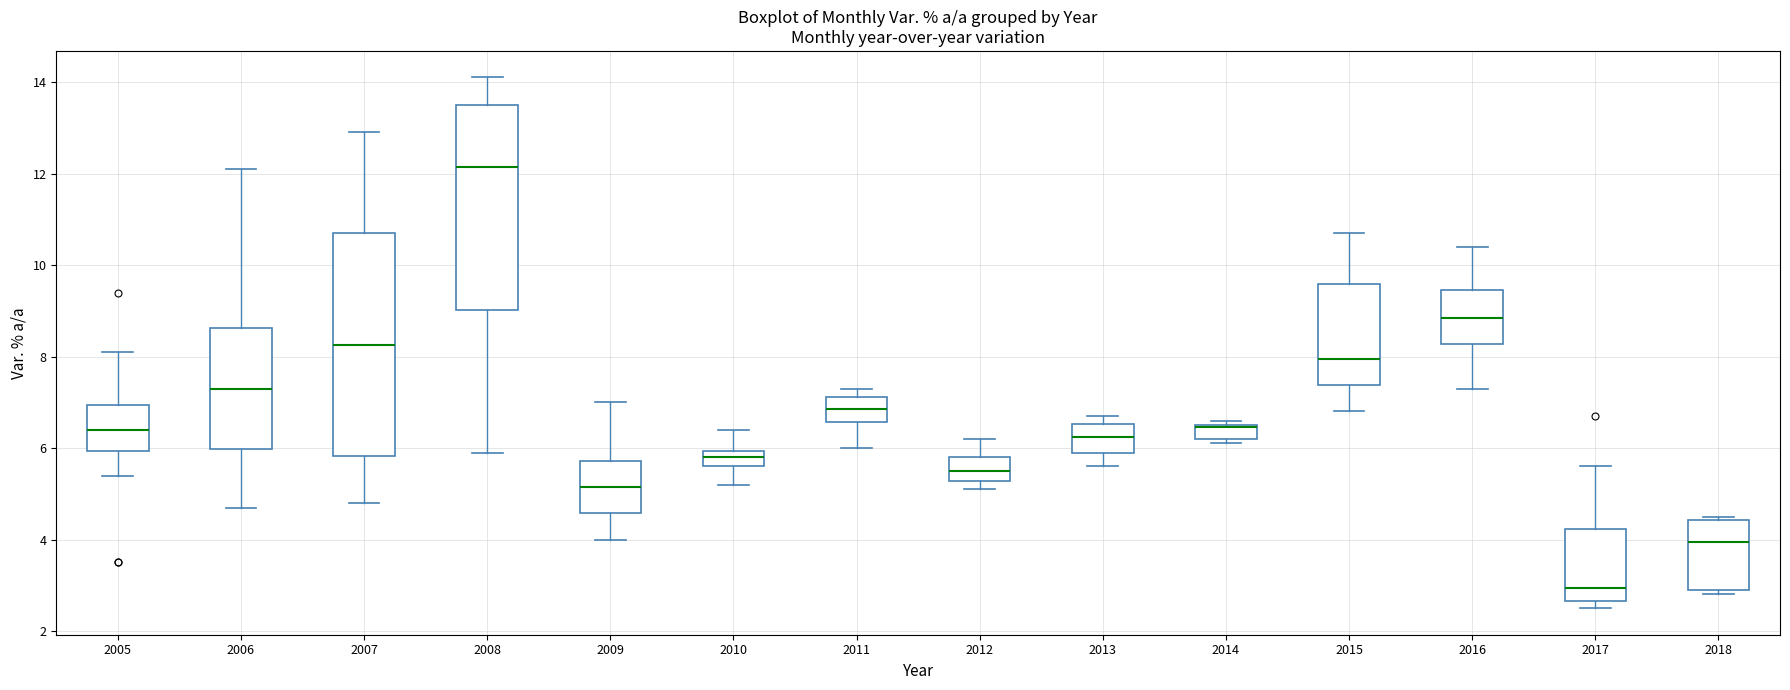

Where does the upper whisker of the box at x = 2010 end on the y-axis? The values are not printed on the chart, so give them approximately, as read against the axis.

6.4